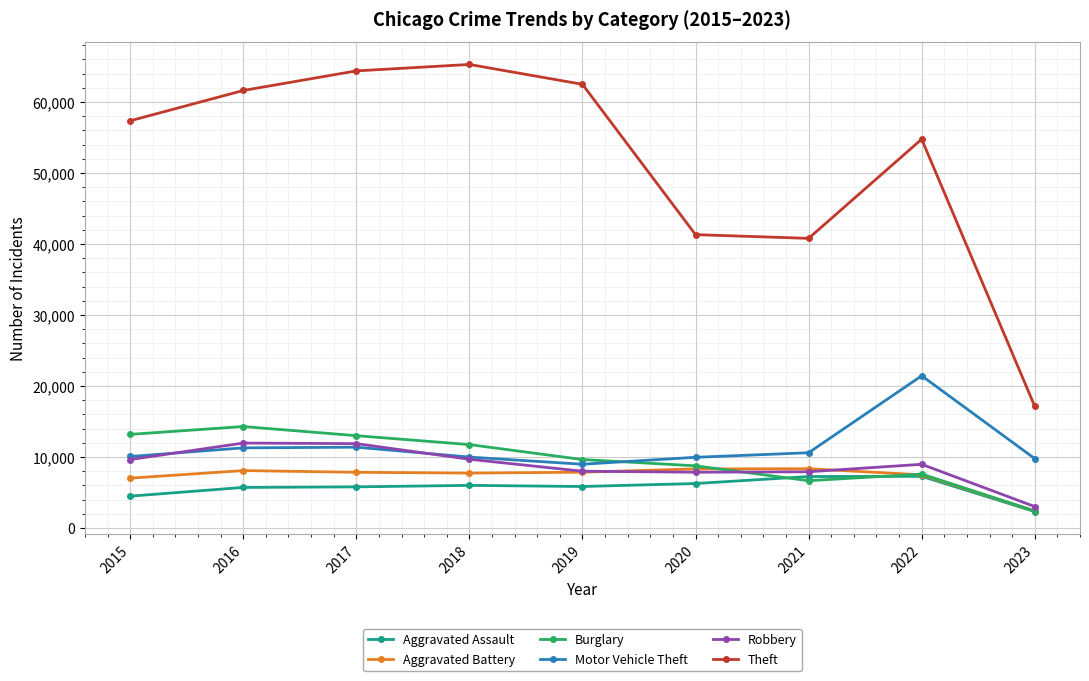

What is the difference between the Motor Vehicle Theft values at 2020 and 2019?

980